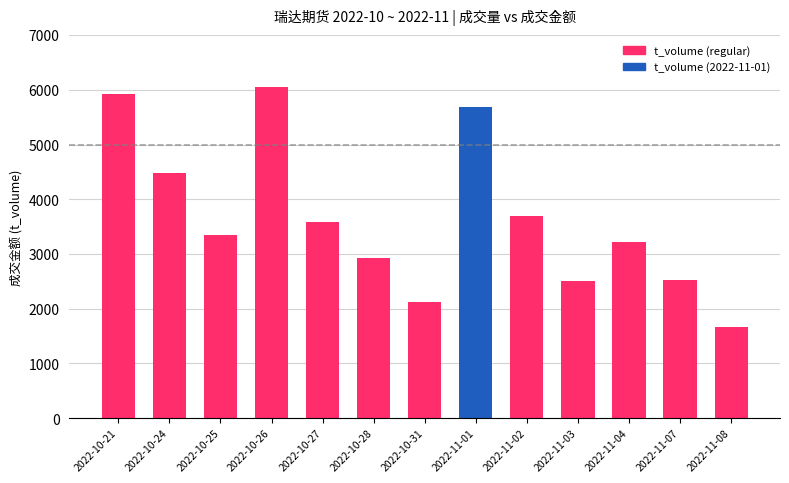

Approximately how many times larger is the value at 2022-11-04 compared to 2022-10-24?

0.7